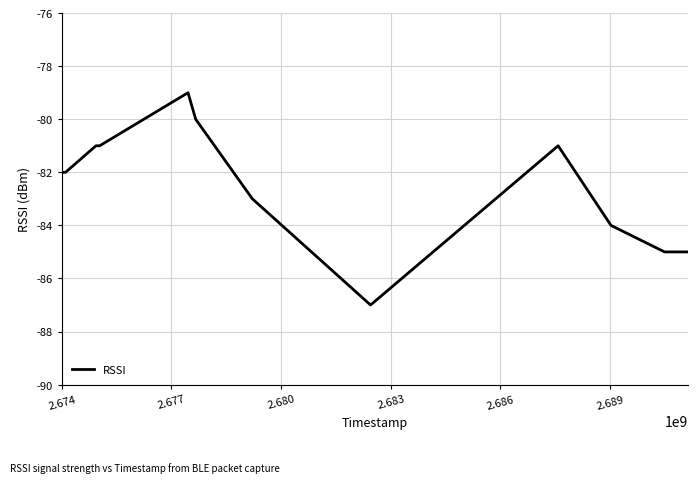

What is the difference between the maximum and minimum values?

8